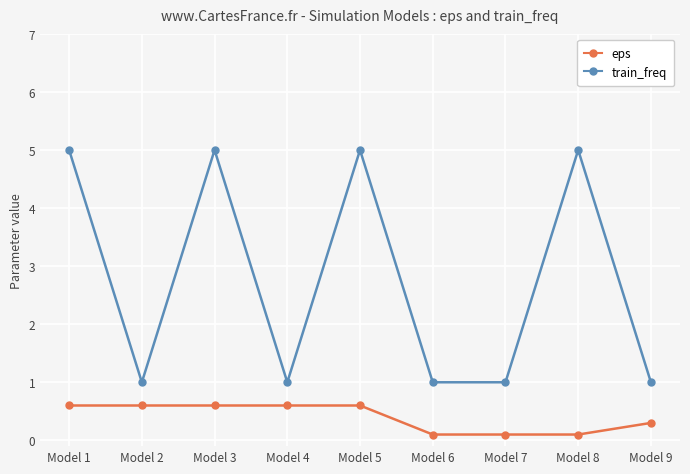

What is the total value across all series at Model 5?

5.6